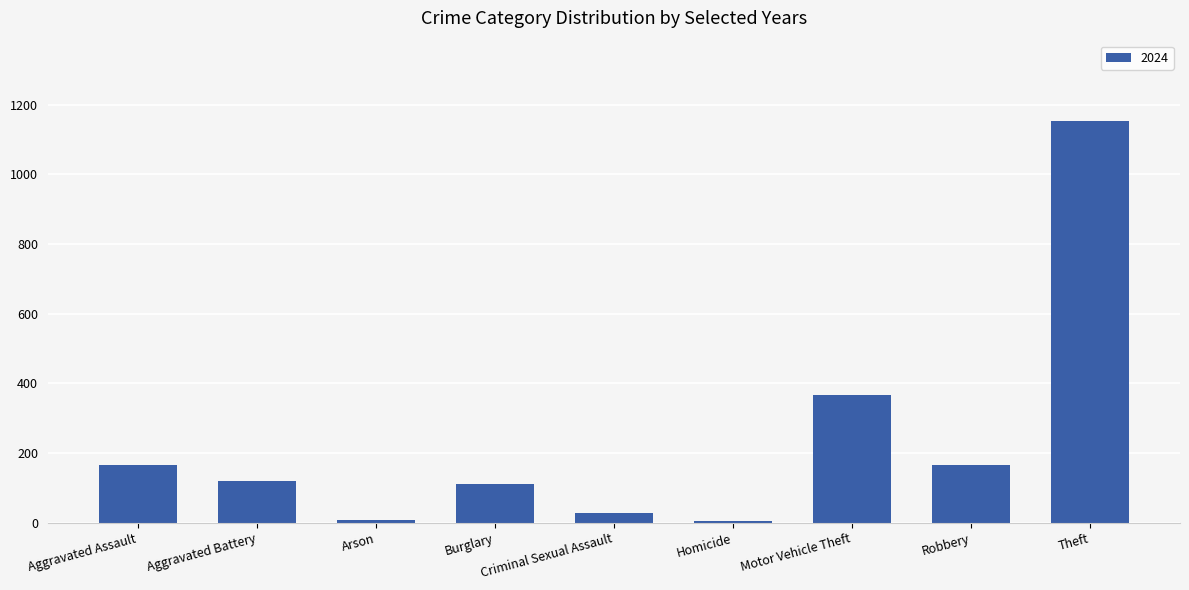

What is the sum of all values?

2119